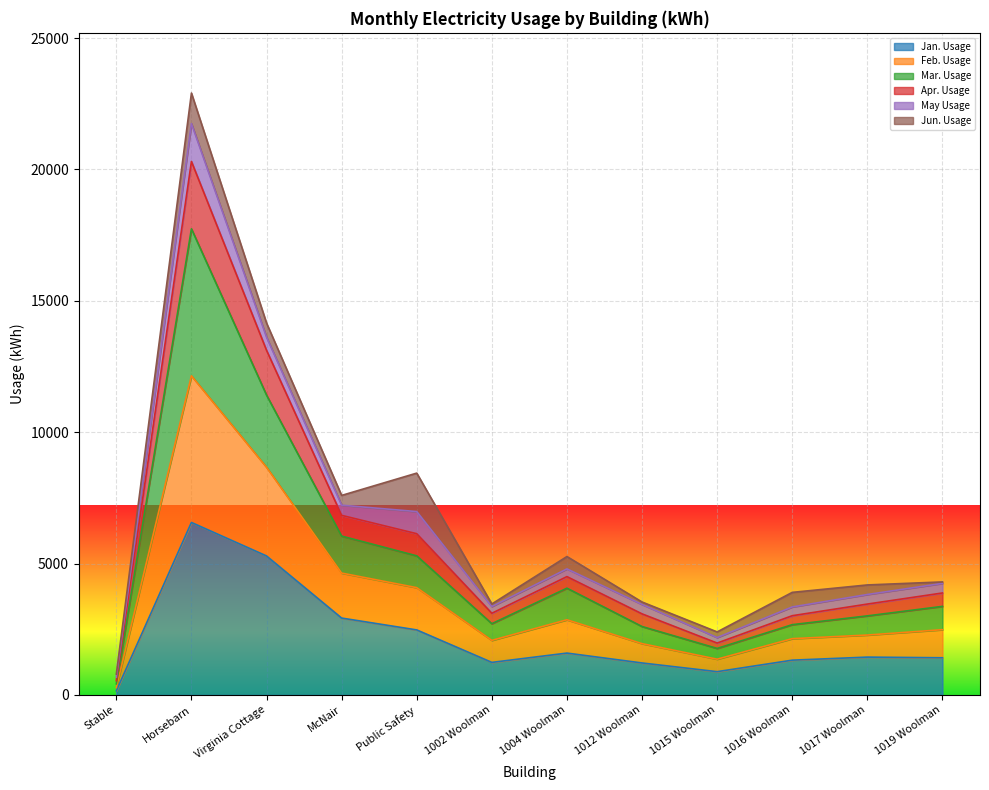

What is the maximum value for Jan. Usage?

6564